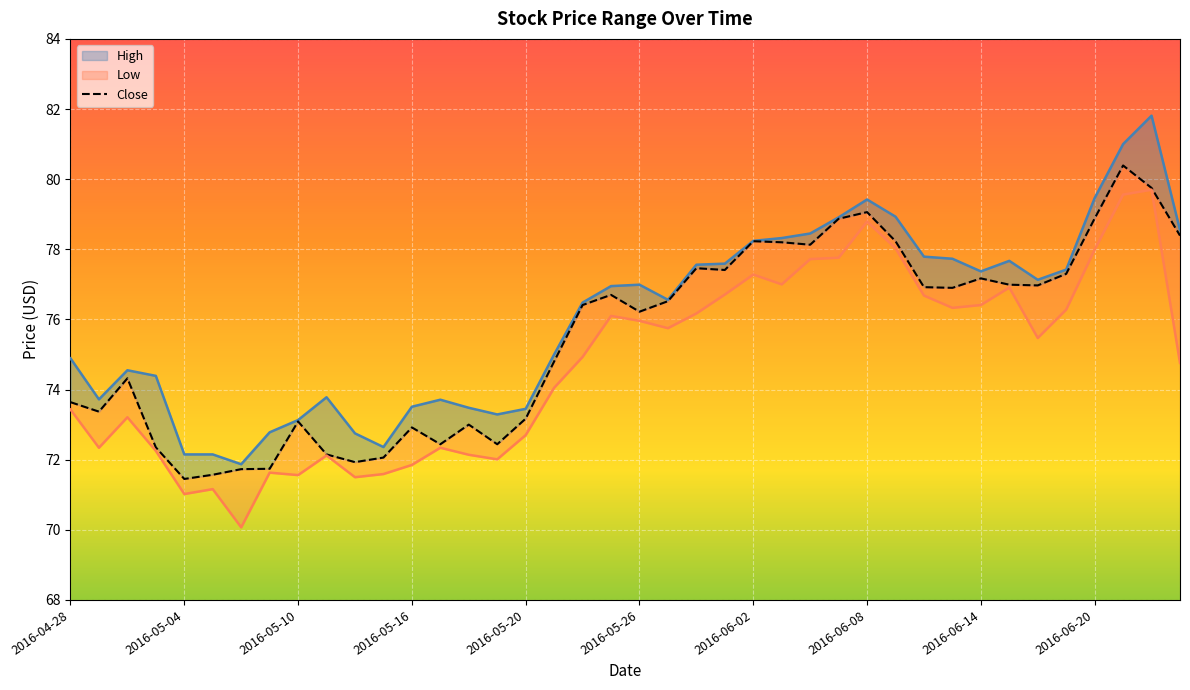

Between 2016-06-03 and 2016-06-06, which series saw the biggest shift?

Low